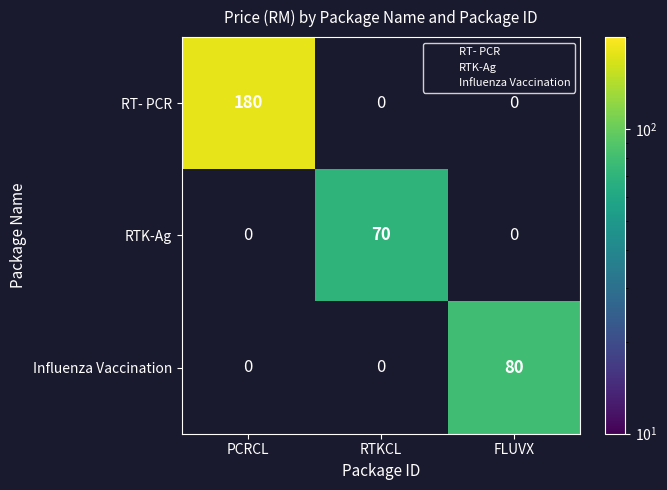

Which label corresponds to the largest value in the chart?

PCRCL